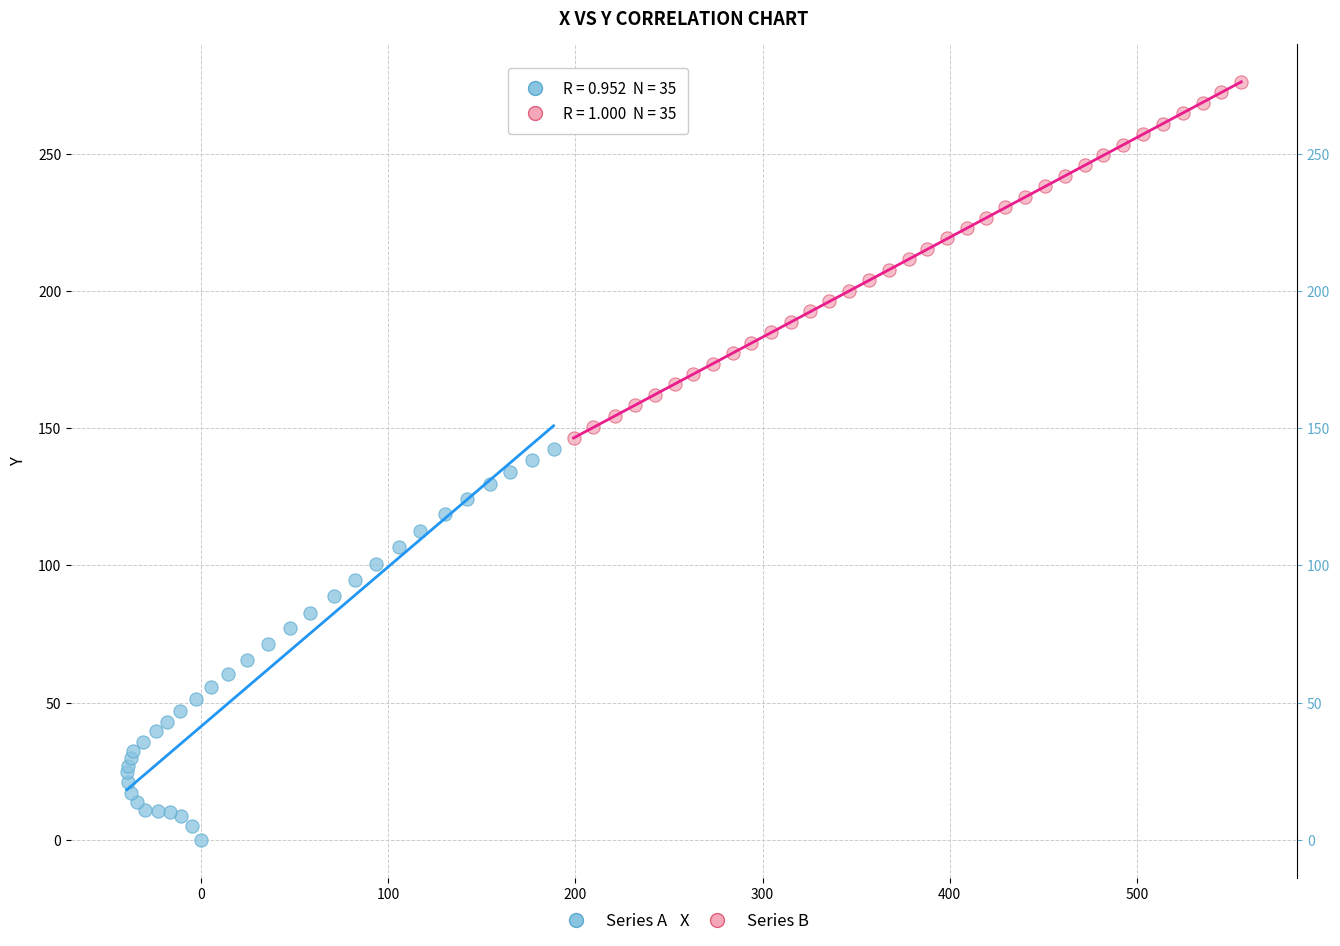

Which series reaches the maximum Y coordinate?

Series B